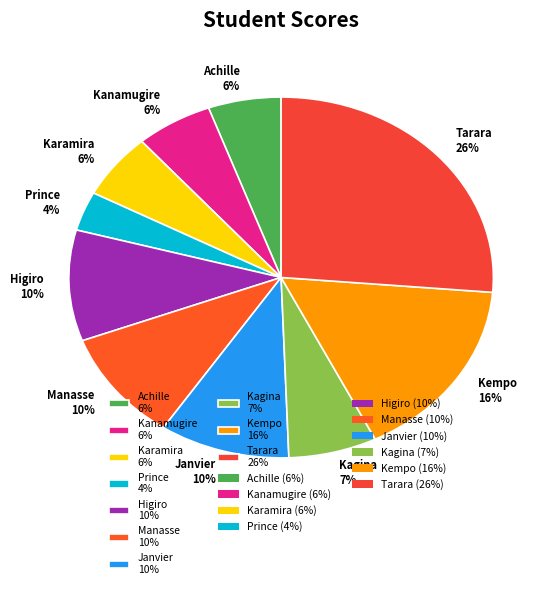

To the nearest percent, what is the difference between the Kempo 16% and Higiro 10% slice percentages?

6%